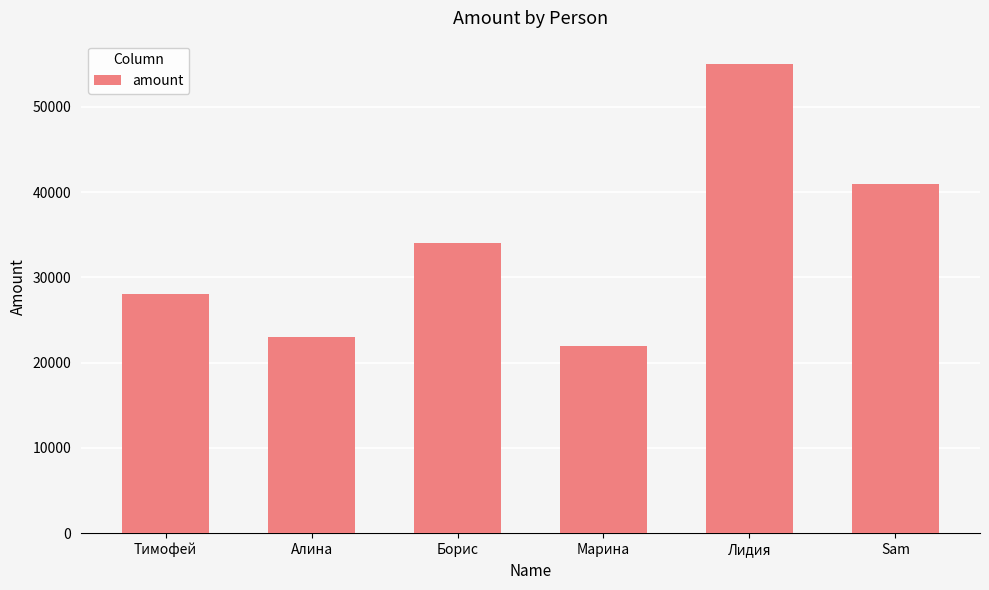

Reading right to left, what are all the values shown in this chart?

41000	55000	22000	34000	23000	28000